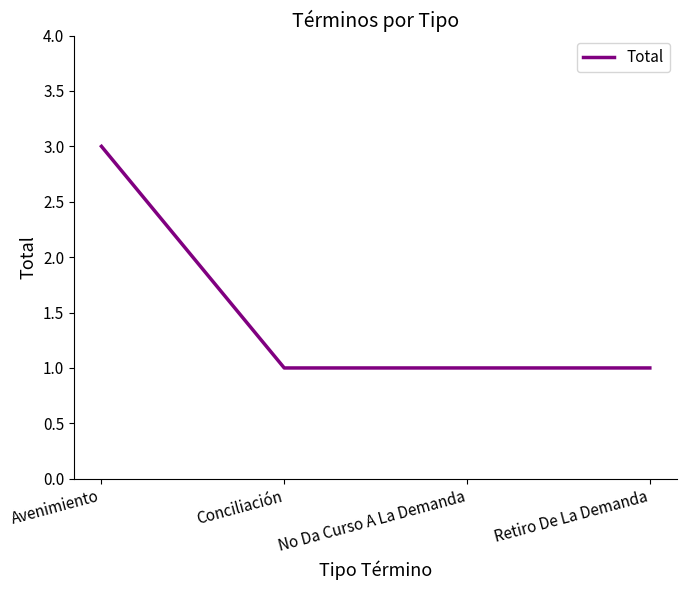

The value at Retiro De La Demanda is 1. True or false?

True